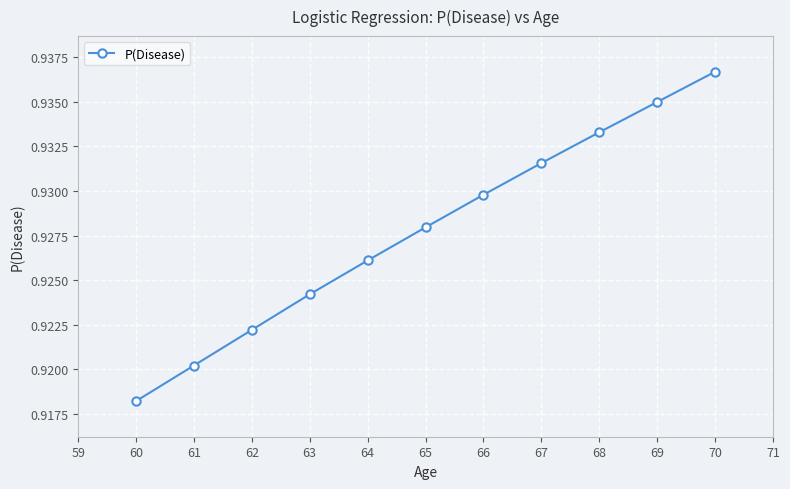

Where is the data nearest to the value 0?

60